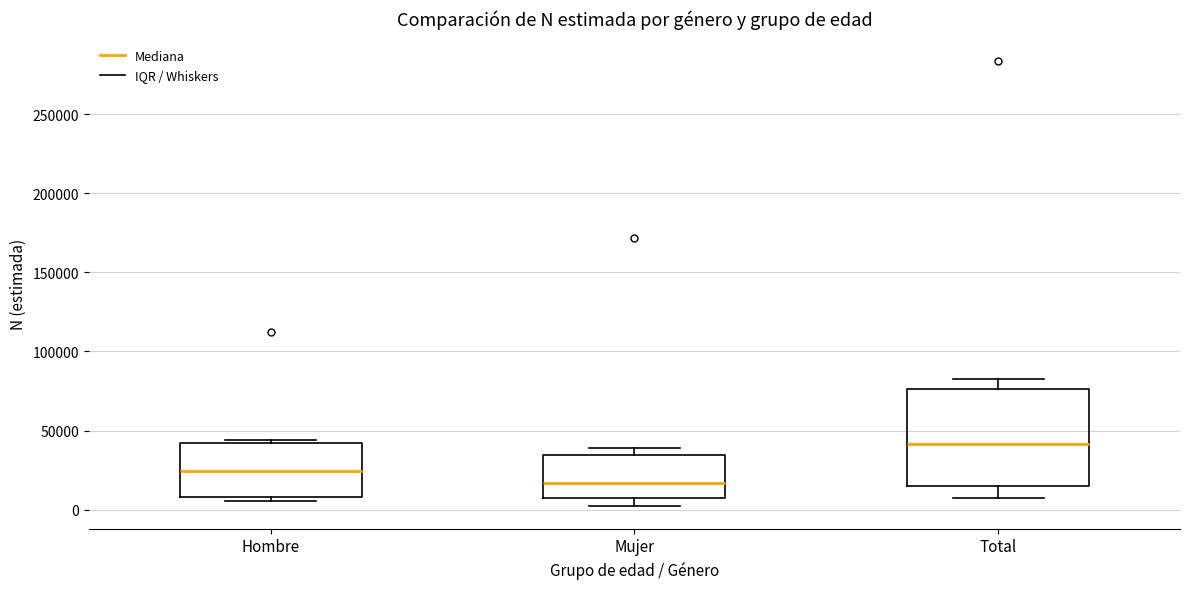

Where is the lower edge of the box for Total on the y-axis? The values are not printed on the chart, so give them approximately, as read against the axis.

15000